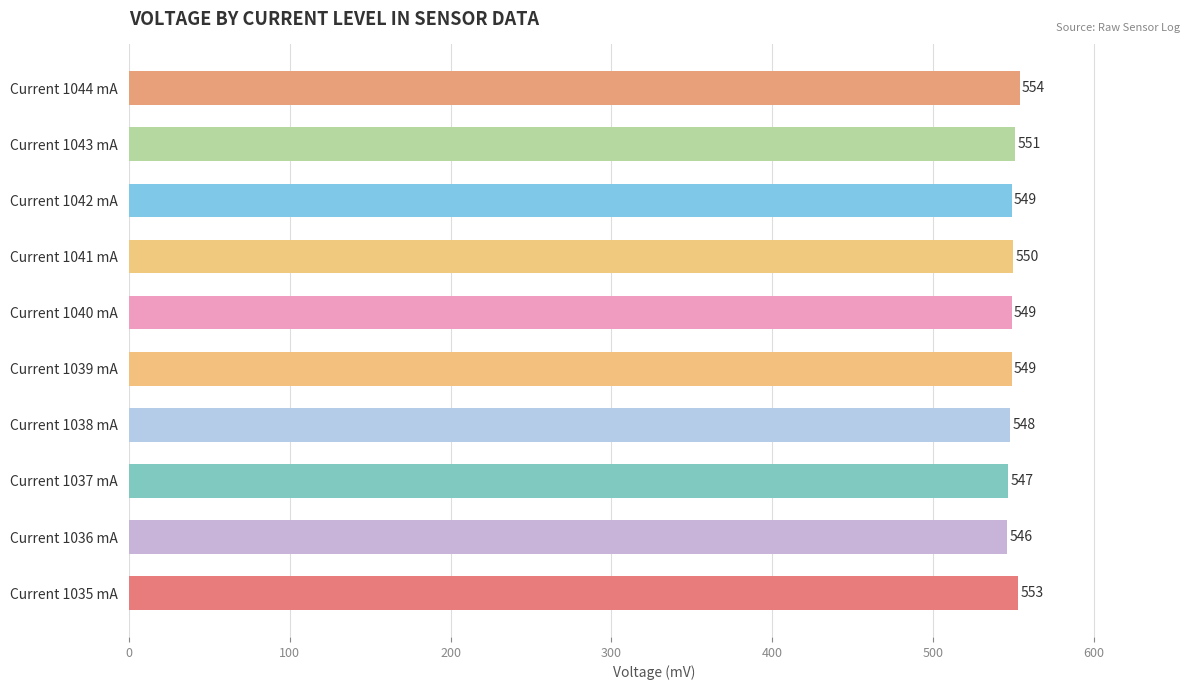

The value at Current 1035 mA is 766. True or false?

False